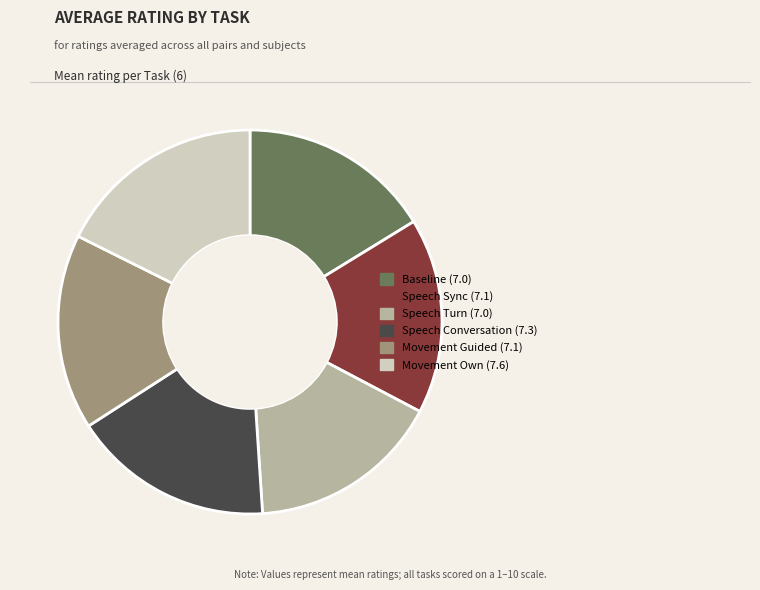

Does any single category account for the majority?

No